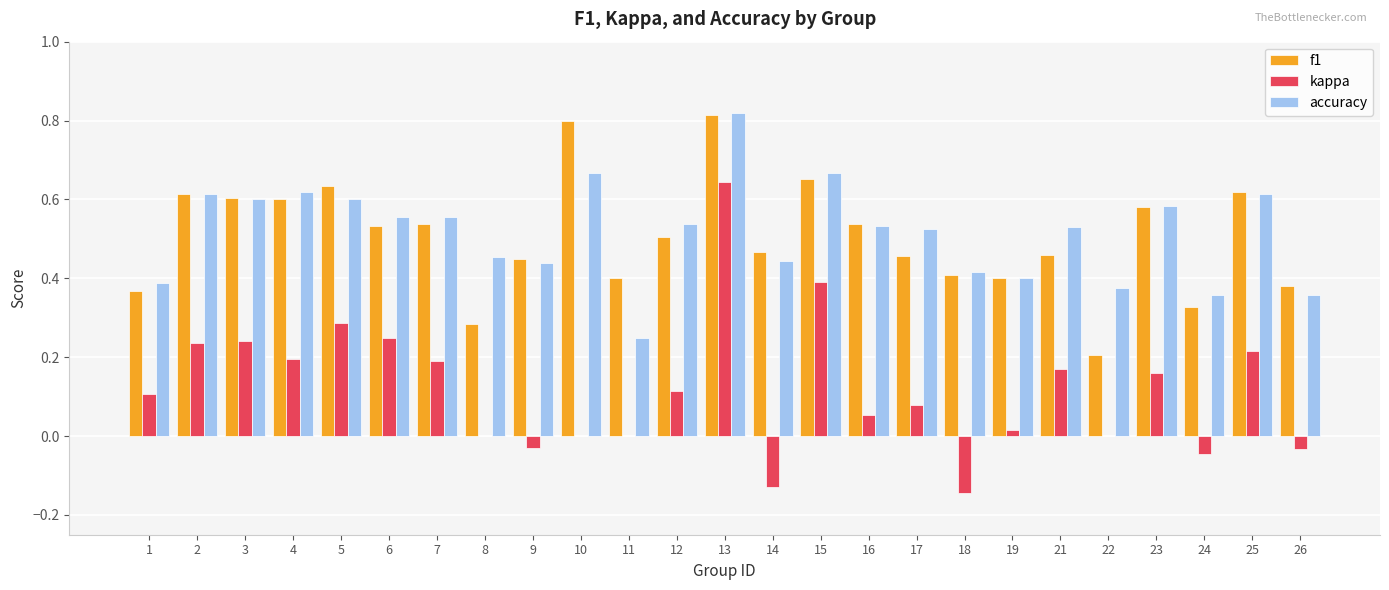

Which series changed the most between 5 and 16?

kappa